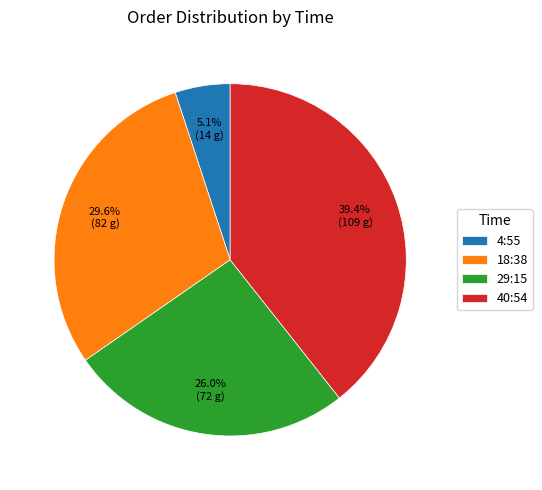

Is it true that 40:54 is 30% of the pie?

False